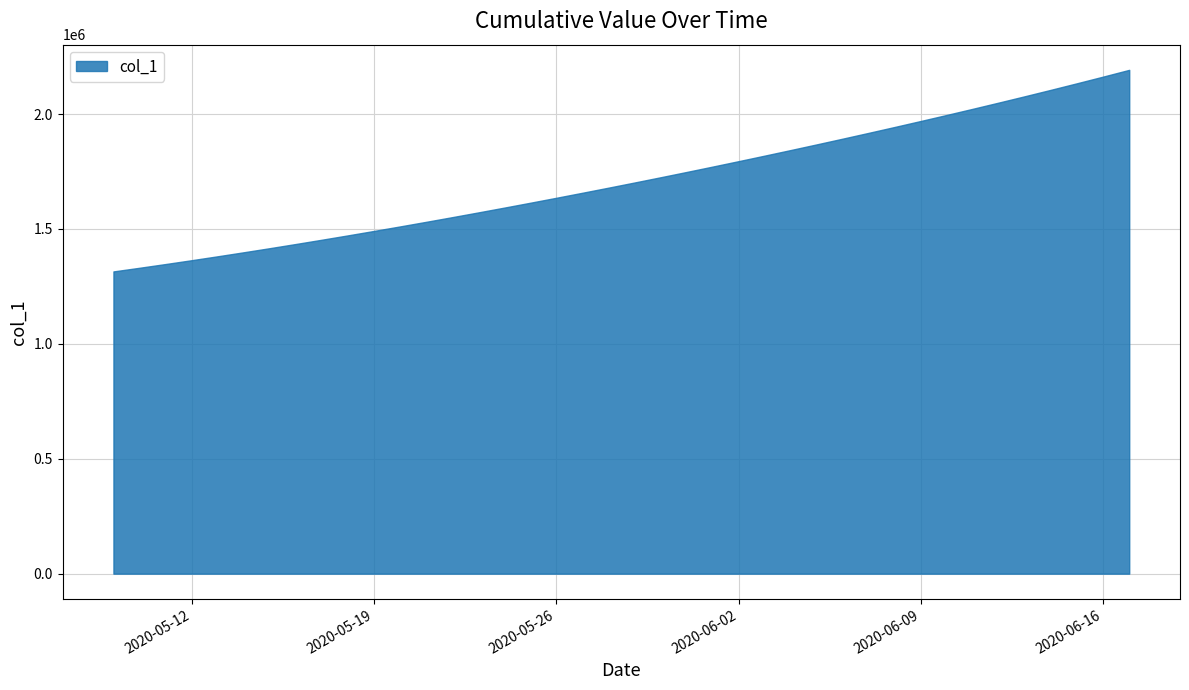

How many series are shown in this chart?

1